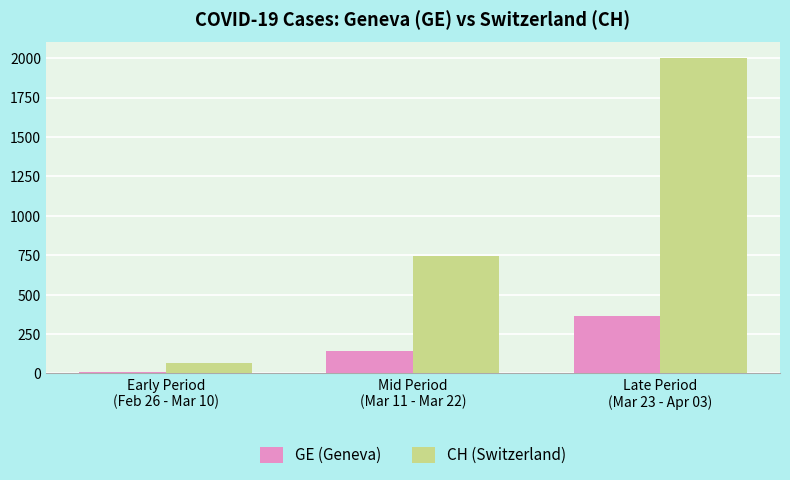

Which series has the largest total across all categories?

CH (Switzerland)